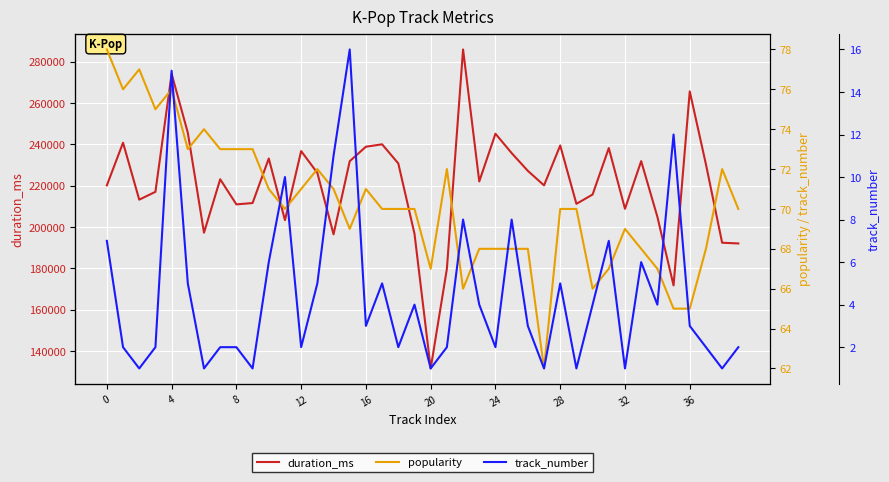

Rank the series at 19 from lowest to highest value.

track_number, popularity, duration_ms